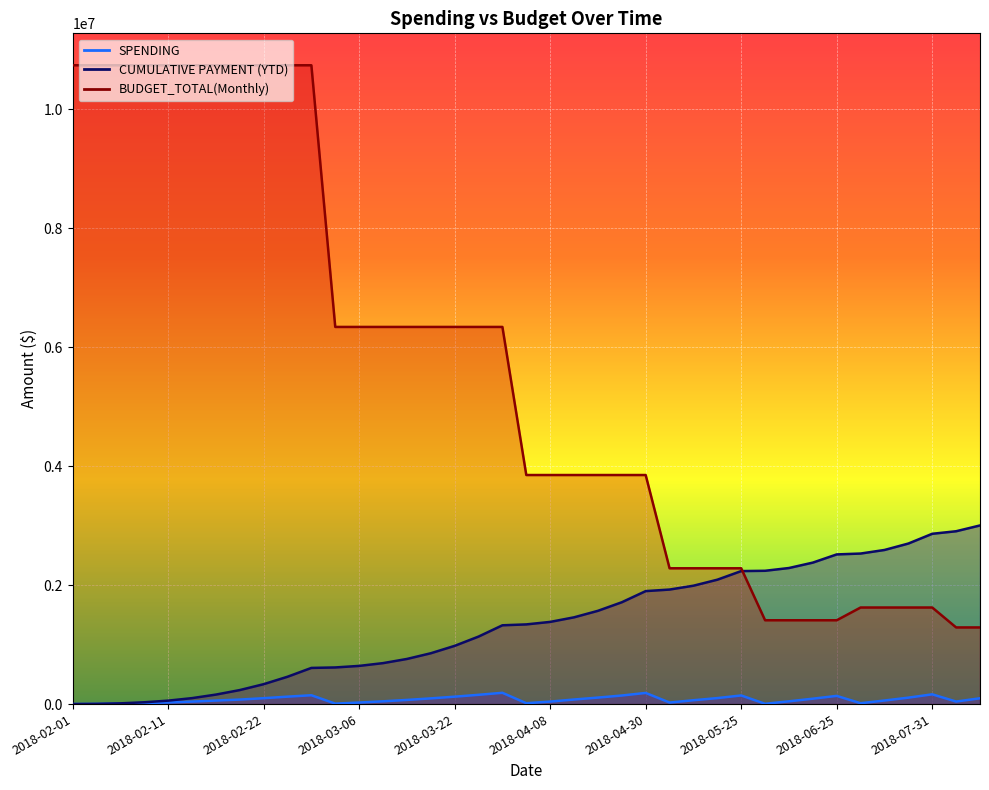

What position from the right is 2018-06-01?

10